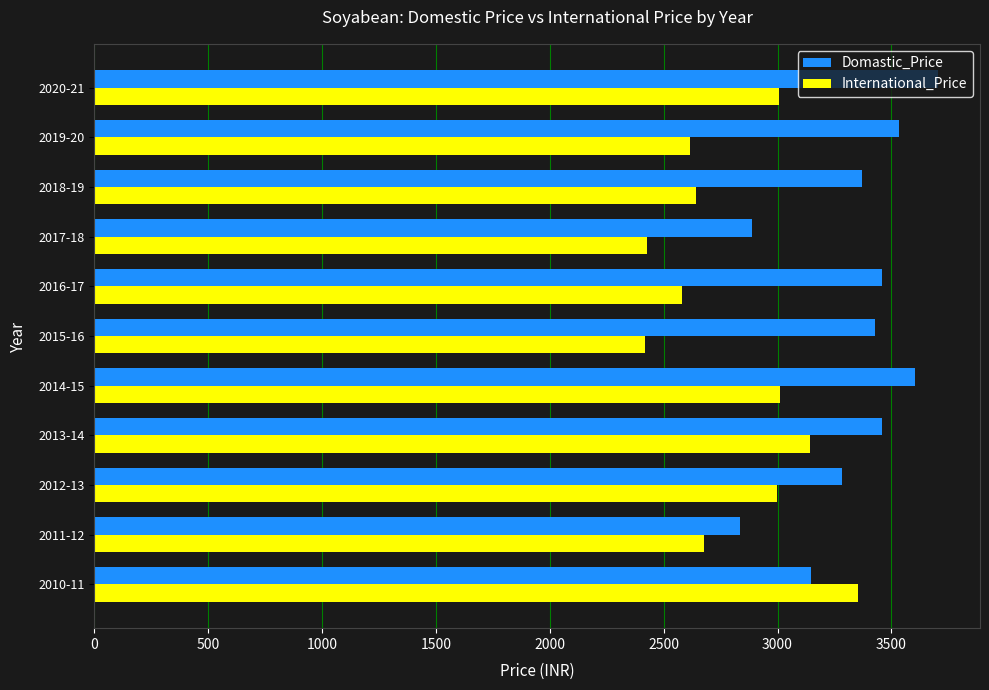

What is the total value across all series at 2013-14?

6599.5